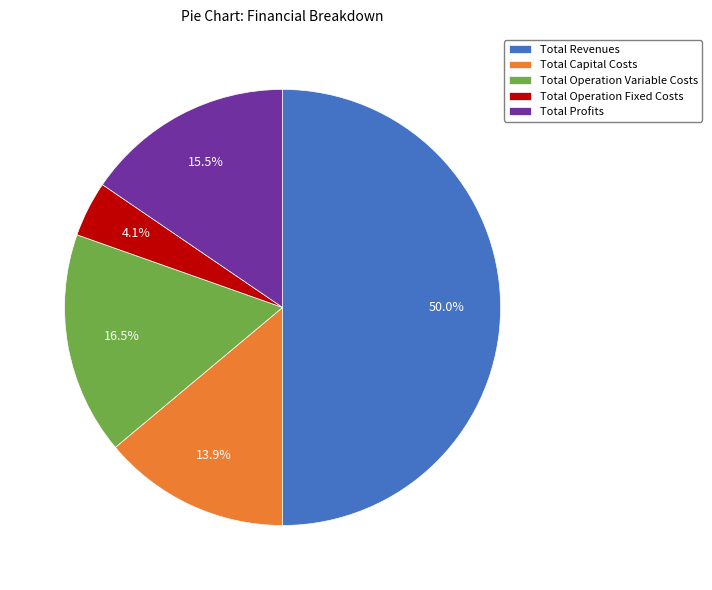

How many slices are in this pie chart?

5